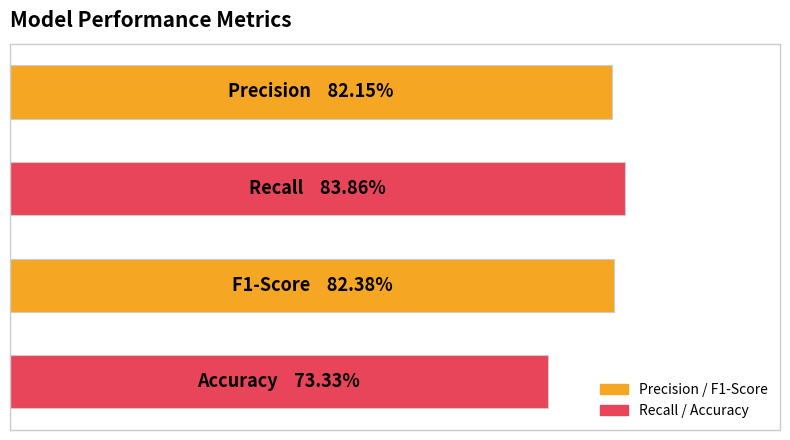

Does the chart contain any negative values?

No